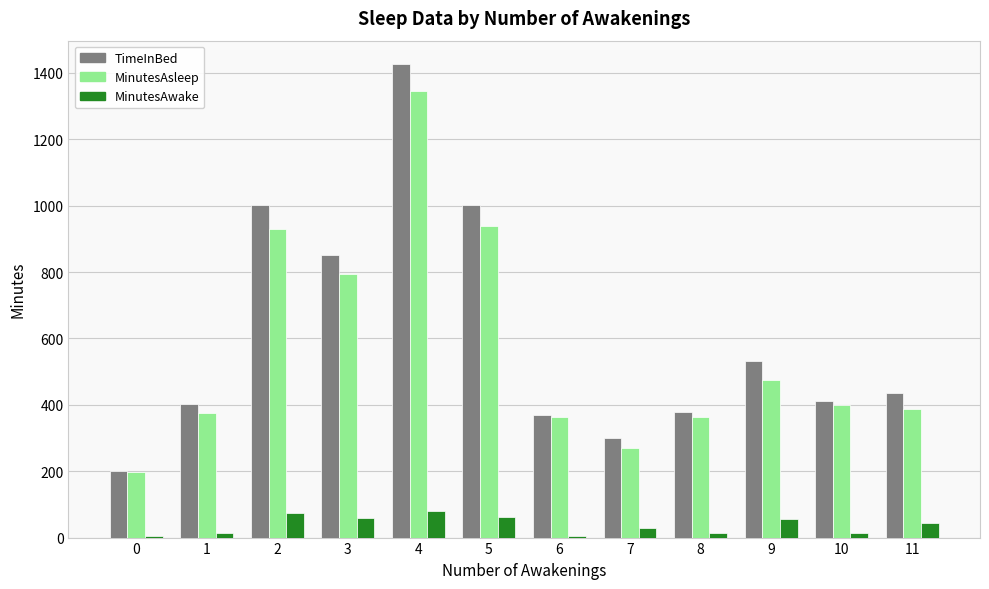

What is the sum of all TimeInBed values?

7315